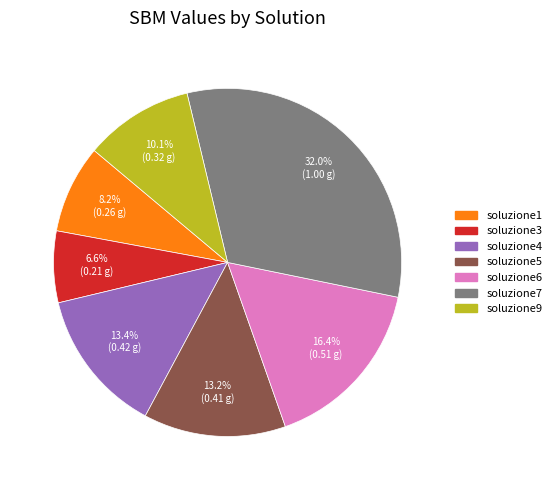

Is there a majority slice in this chart?

No